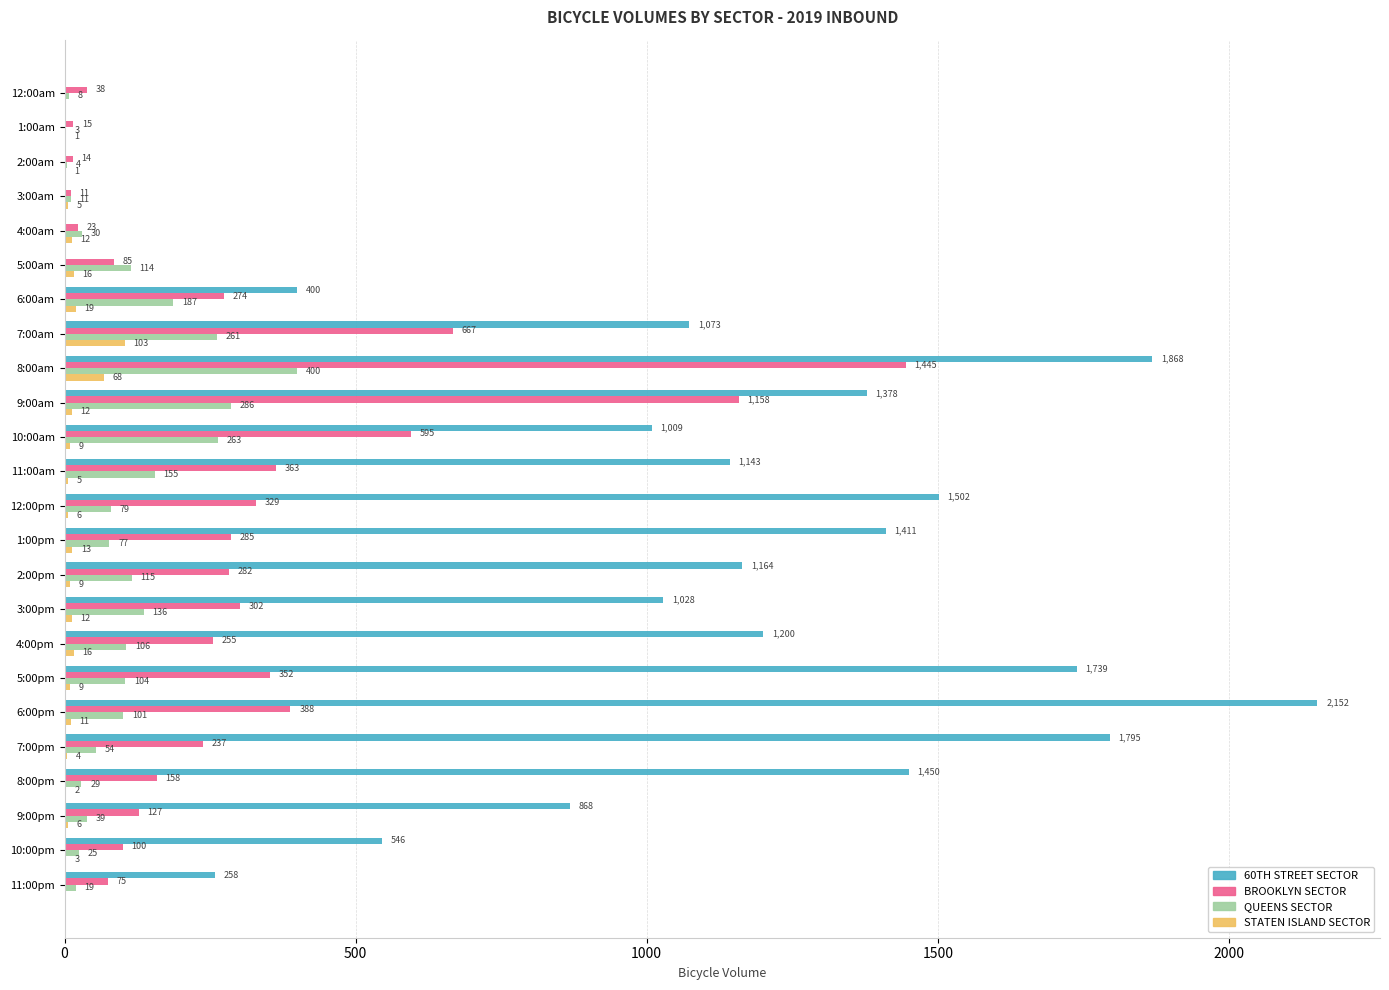

At which category does the chart reach its peak across all series?

6:00pm